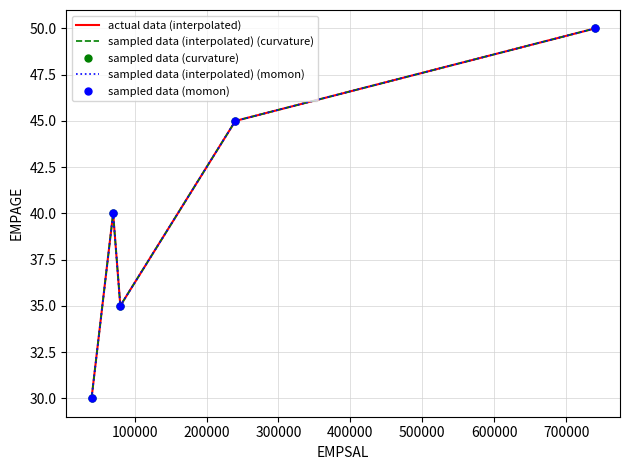

Which series has the largest range (max minus min)?

actual data (interpolated)